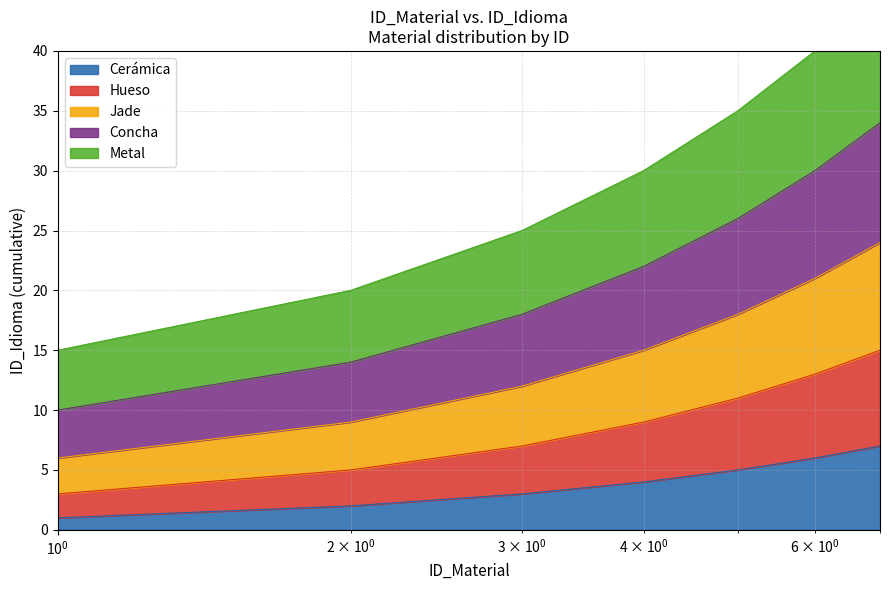

At how many categories does at least one series exceed 27?

4